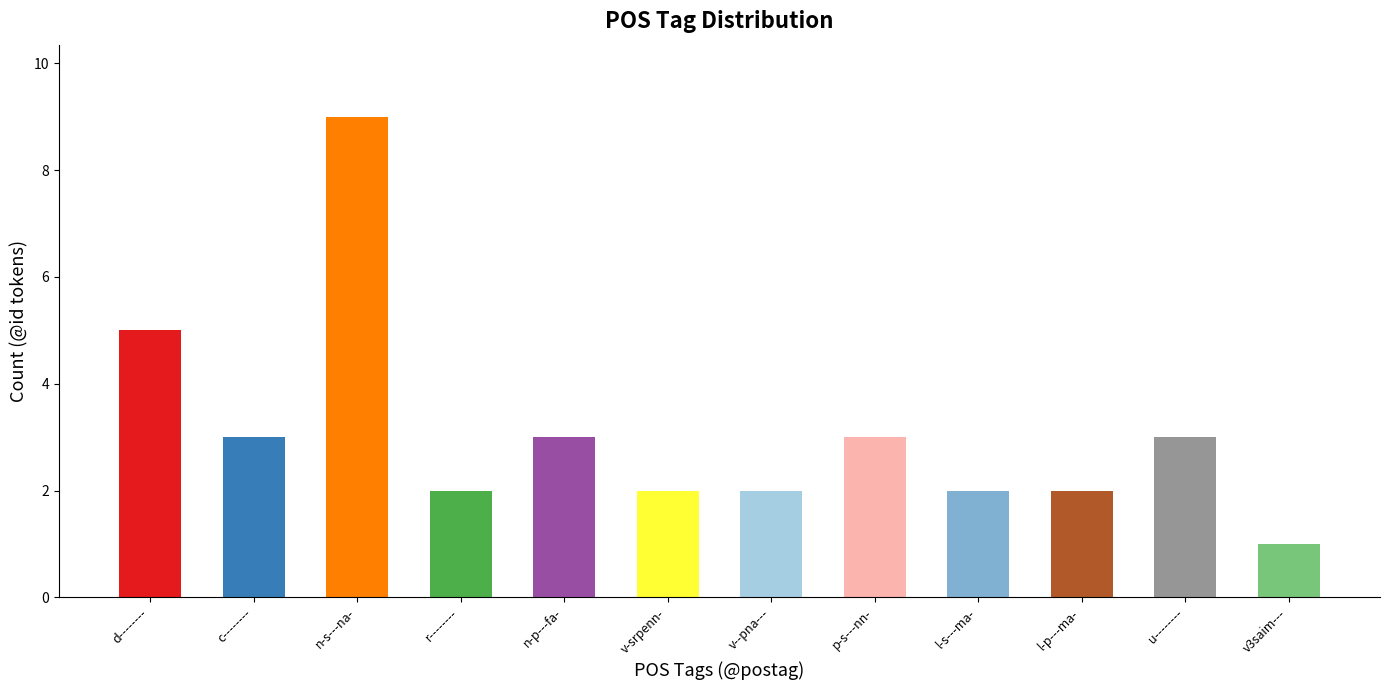

How many data points does each series have?

12